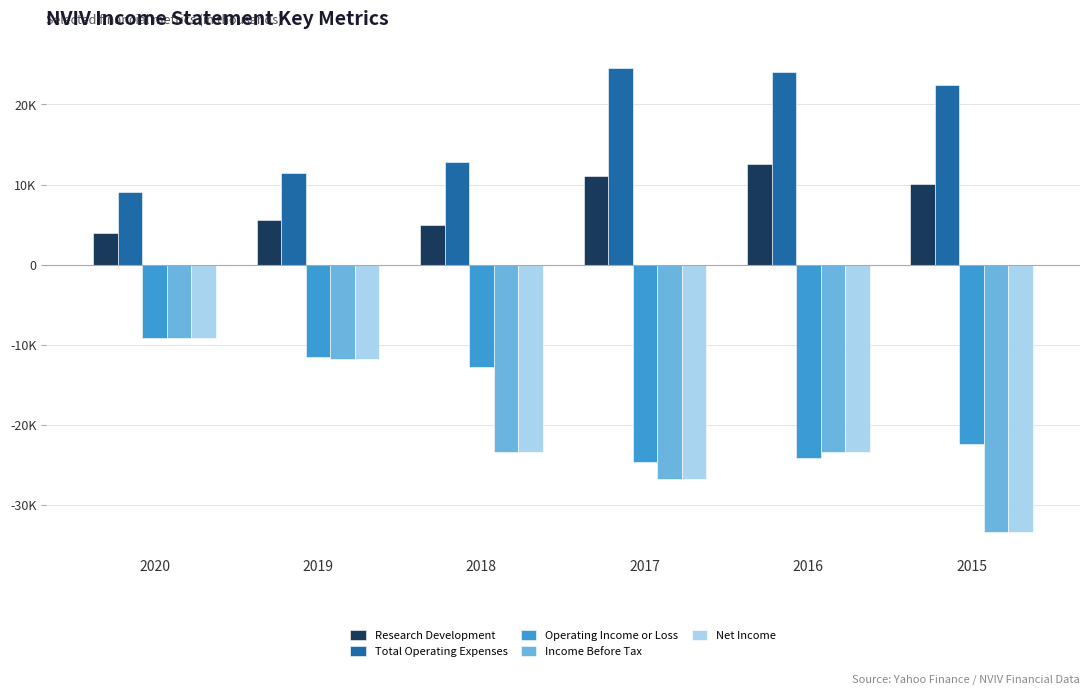

At which label is Income Before Tax closest to -21200?

2018